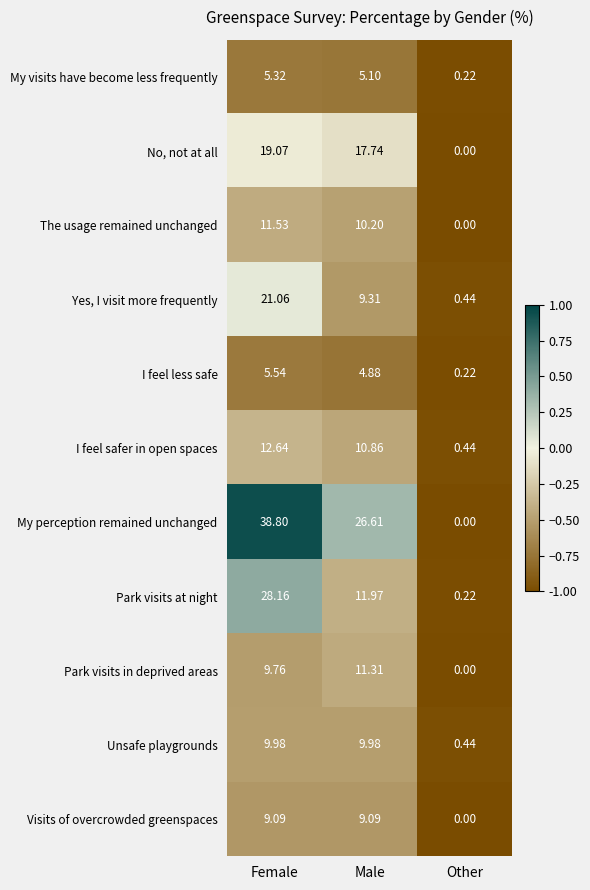

Which label corresponds to the largest value in the chart?

Female